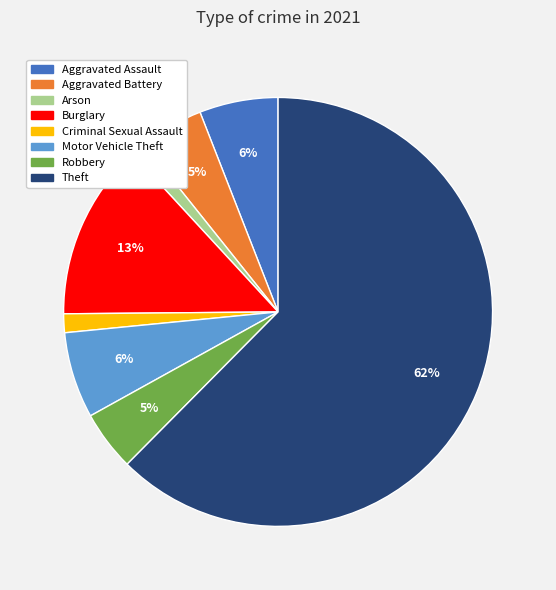

Which has a higher value, Motor Vehicle Theft or Burglary?

Burglary